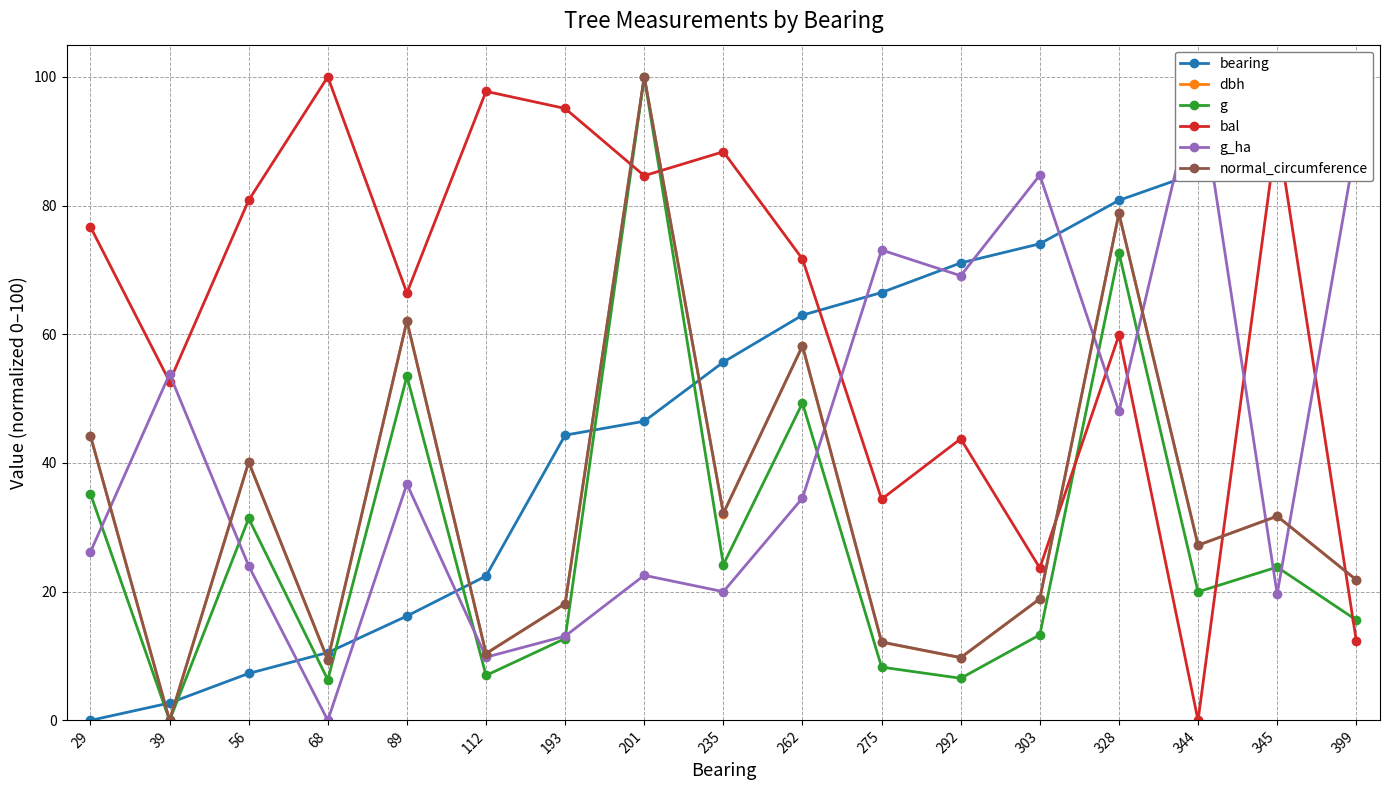

What is the value of the g_ha point at the 17th from the left?

89.8